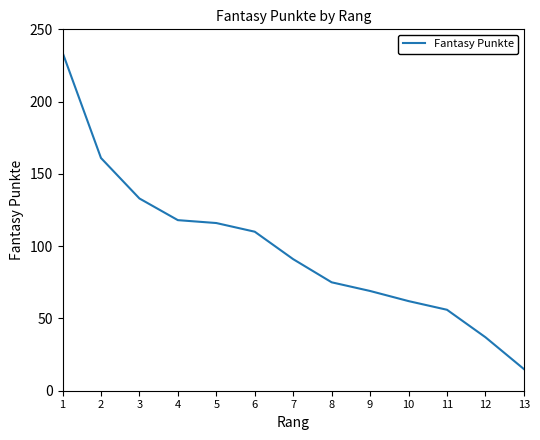

At which category does the chart reach its minimum across all series?

13